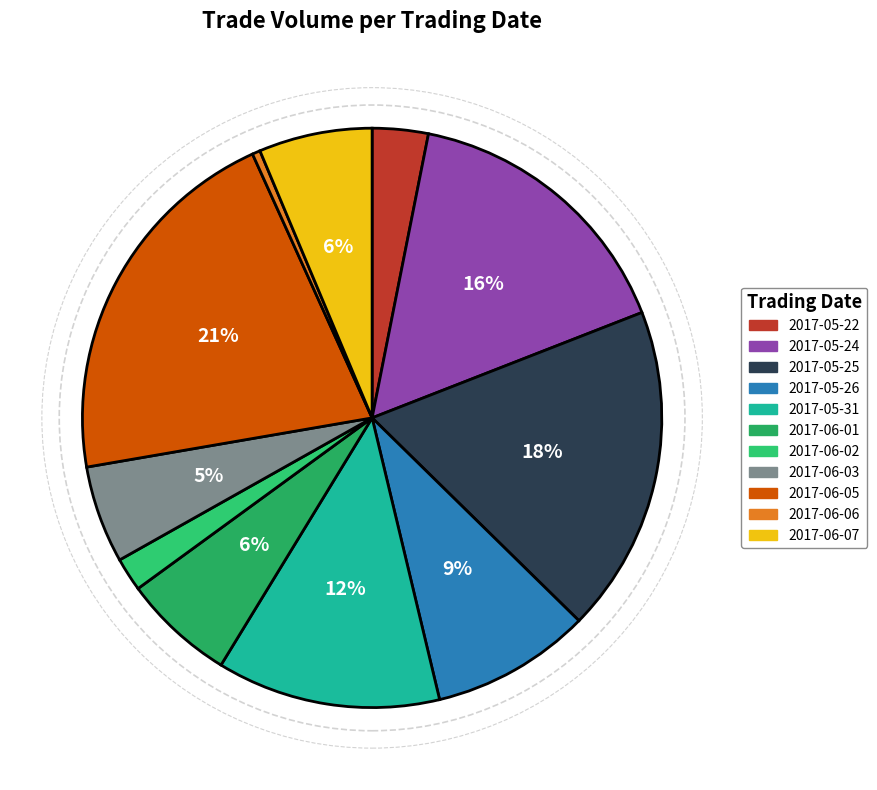

Is it true that 2017-05-22 is 13% of the pie?

False